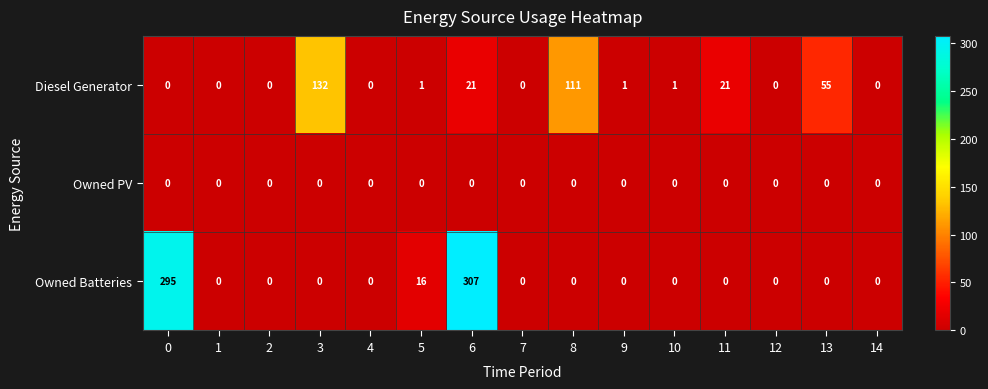

Which series has the largest total across all categories?

Owned Batteries